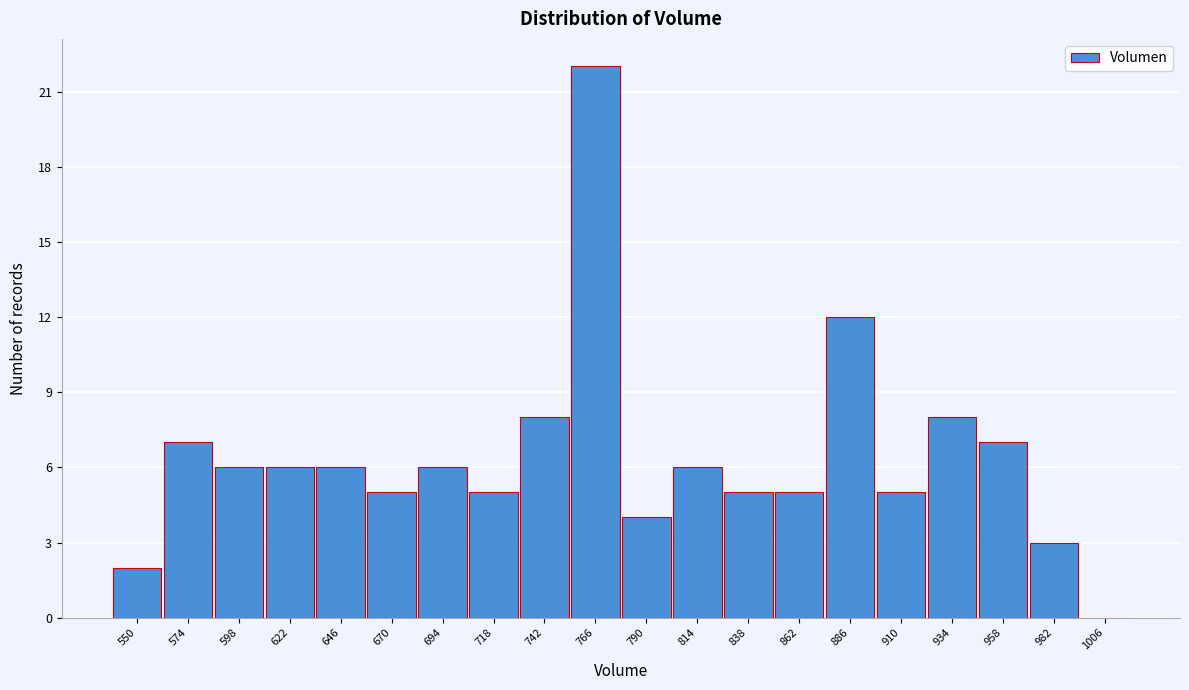

Reading left to right, extract all data points from this chart.

550=2	574=7	598=6	622=6	646=6	670=5	694=6	718=5	742=8	766=22	790=4	814=6	838=5	862=5	886=12	910=5	934=8	958=7	982=3	1006=0